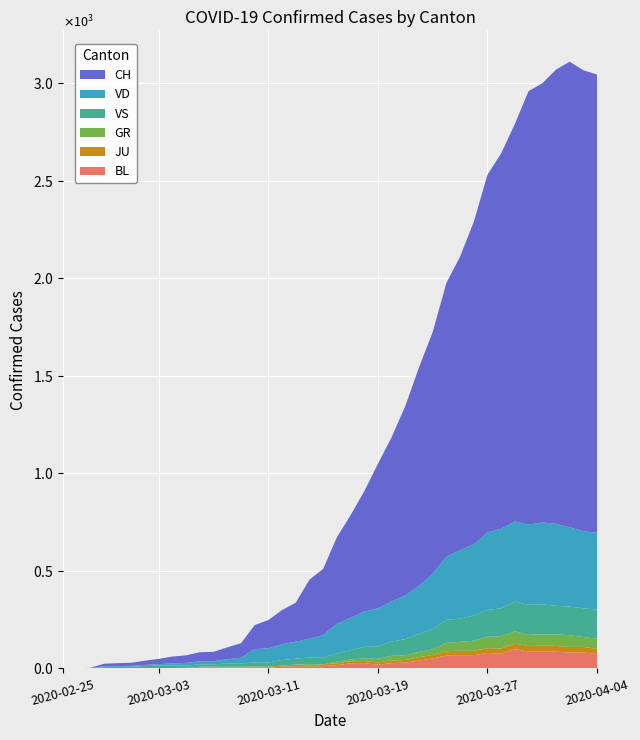

Reading left to right, list all the values displayed in this chart.

BL: 0	0	0	0	1	1	1	1	1	1	4	4	4	4	5	3	9	12	8	12	17	26	27	19	27	30	40	51	66	68	68	79	75	99	86	88	86	81	82	73
JU: 0	0	1	1	1	1	1	1	1	2	5	5	5	5	5	6	6	8	8	9	9	11	11	12	14	13	18	18	22	23	22	25	27	28	28	29	29	29	28	27
GR: 0	0	0	0	0	0	0	0	0	0	0	0	0	0	0	0	0	0	6	0	9	9	13	18	24	24	27	29	43	45	52	58	63	63	58	58	59	60	51	52
VS: 0	0	0	6	6	7	10	12	13	11	12	12	16	17	20	21	28	30	34	36	42	47	59	64	73	83	92	104	118	119	129	138	143	153	154	153	147	147	147	150
VD: 0	0	0	4	4	4	6	8	11	14	15	16	22	29	69	73	82	87	96	114	152	166	181	195	205	224	246	282	323	351	364	397	408	410	411	420	420	406	395	393
CH: 0	1	2	13	15	16	22	27	35	39	47	48	61	74	123	145	174	200	303	339	443	526	617	741	842	971	1120	1241	1404	1505	1654	1834	1924	2038	2222	2251	2328	2387	2363	2349